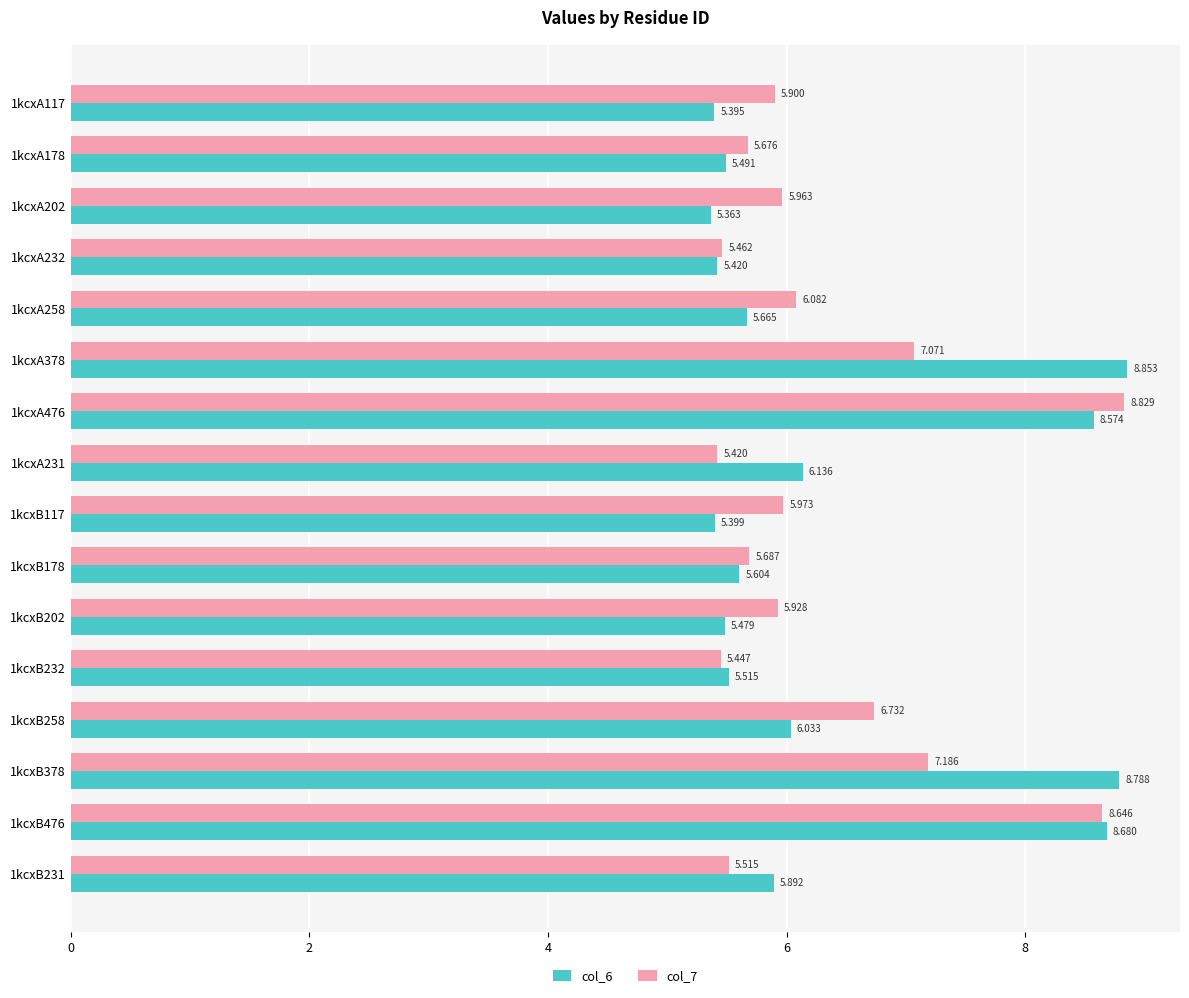

Is the value of col_7 at 1kcxA202 greater than the value of col_6 at 1kcxA117?

Yes